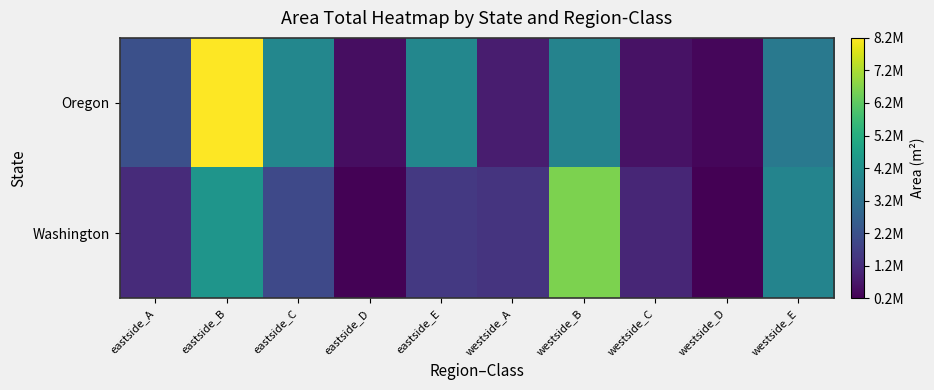

At how many categories does at least one series exceed 6918194?

1